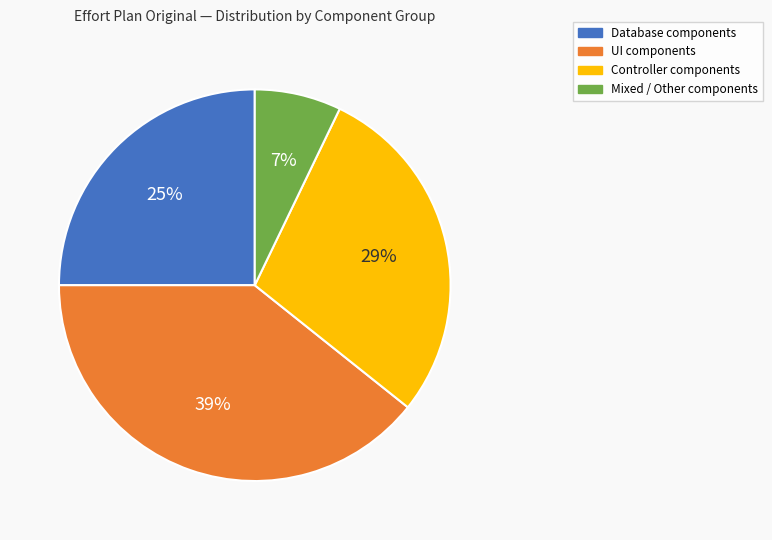

To the nearest percent, what is the average slice percentage?

25%